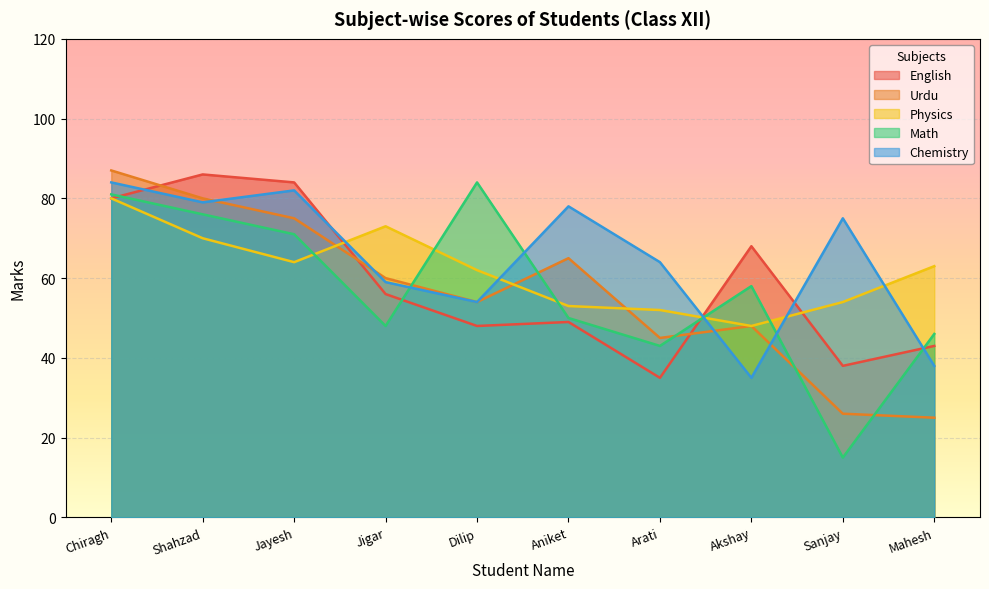

How many interior local peaks does the Urdu series have?

2